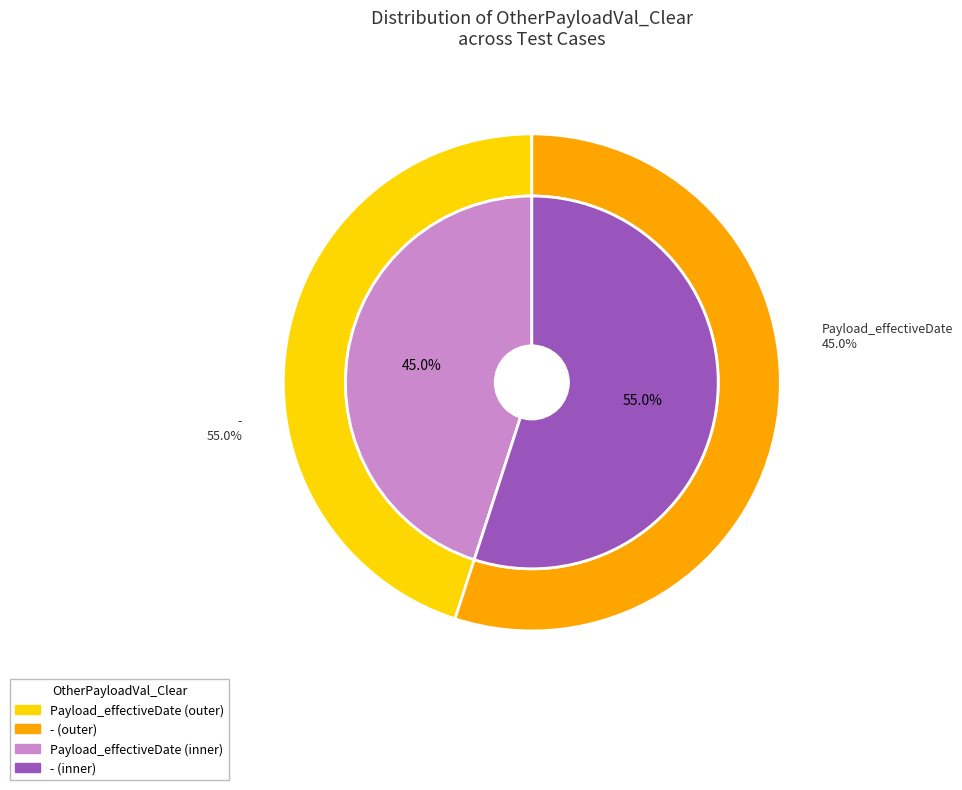

Is the sum of - and Payload_effectiveDate greater than half?

Yes